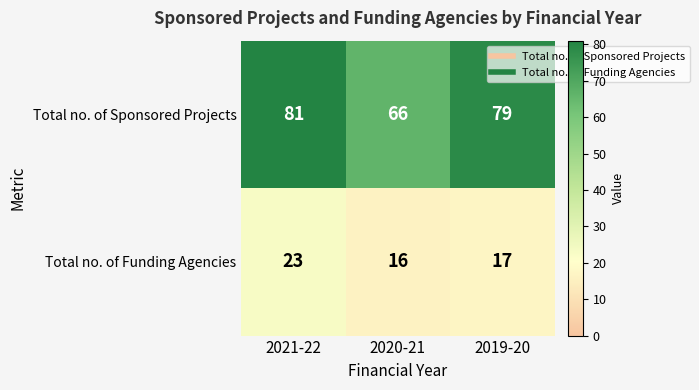

What is the total value across all series at 2021-22?

104